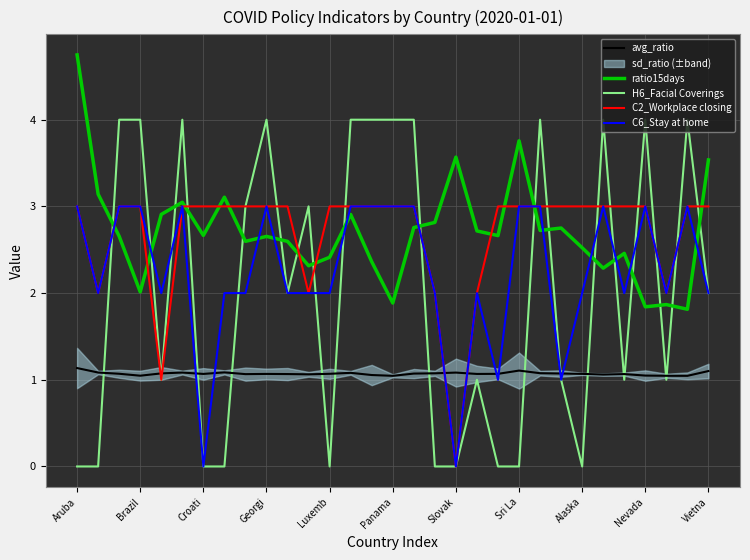

What is the value of the C6_Stay at home point at the 4th from the left?

3.0